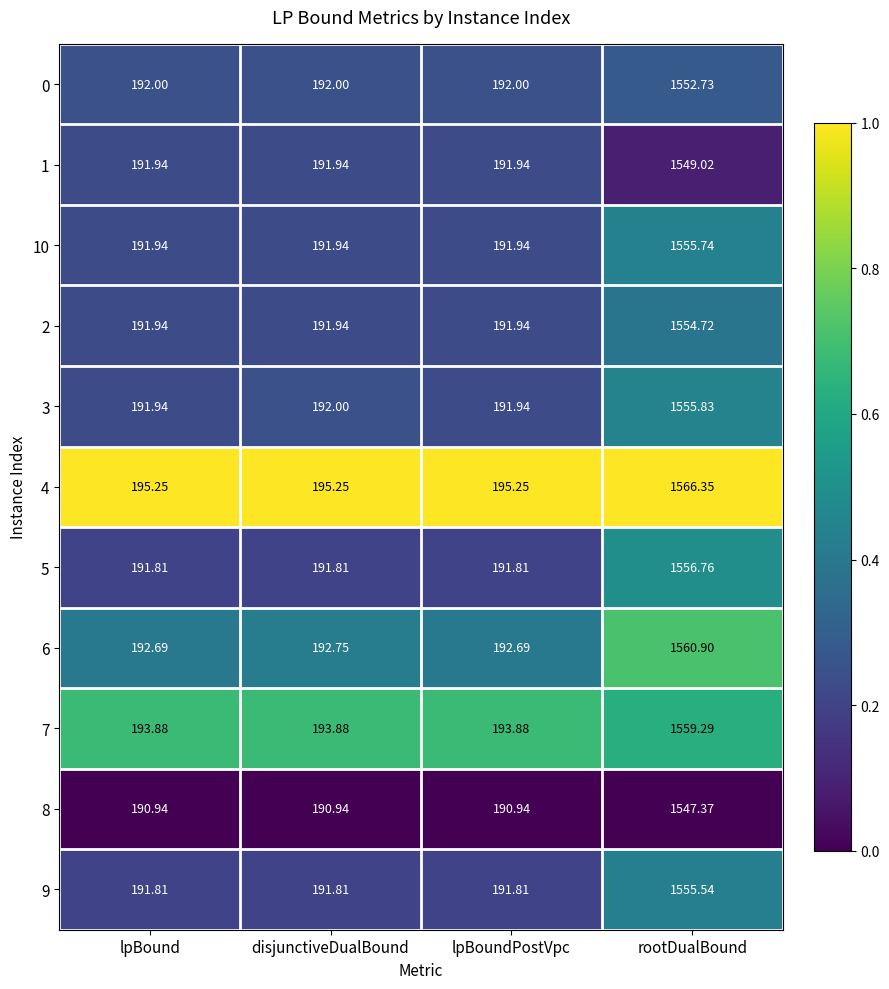

Is the value of 10 at lpBoundPostVpc greater than the value of 0 at lpBound?

No